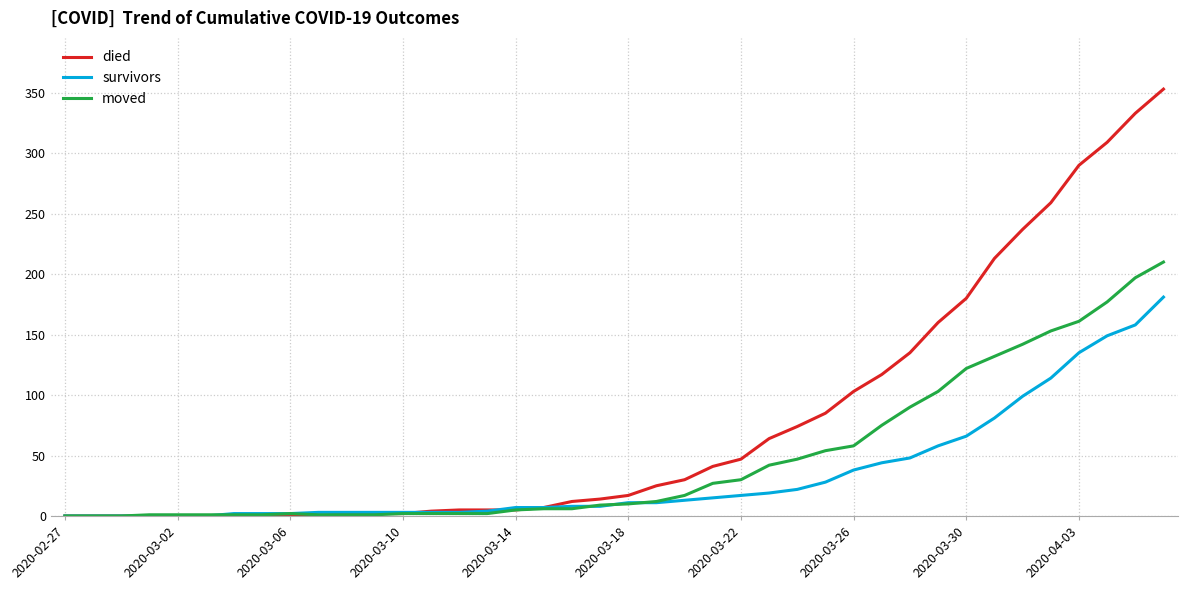

Rank the series by their average value, from lowest to highest.

survivors, moved, died